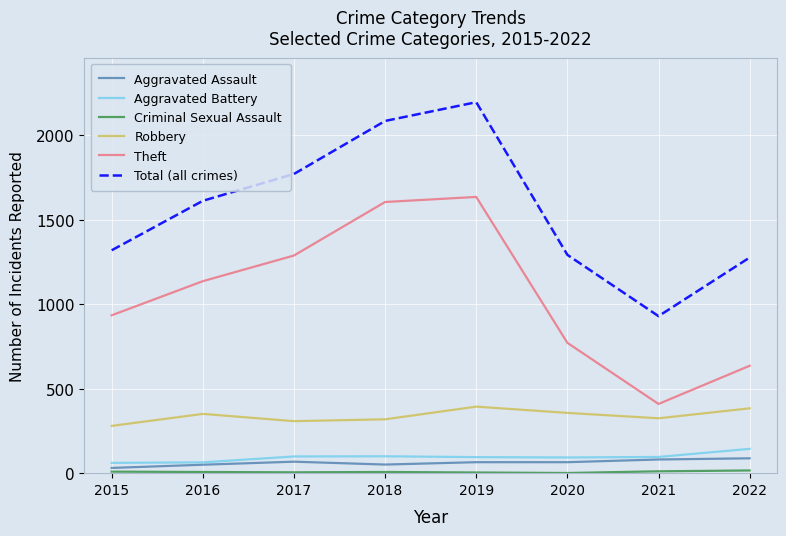

Between 2019 and 2022, which series saw the biggest shift?

Theft